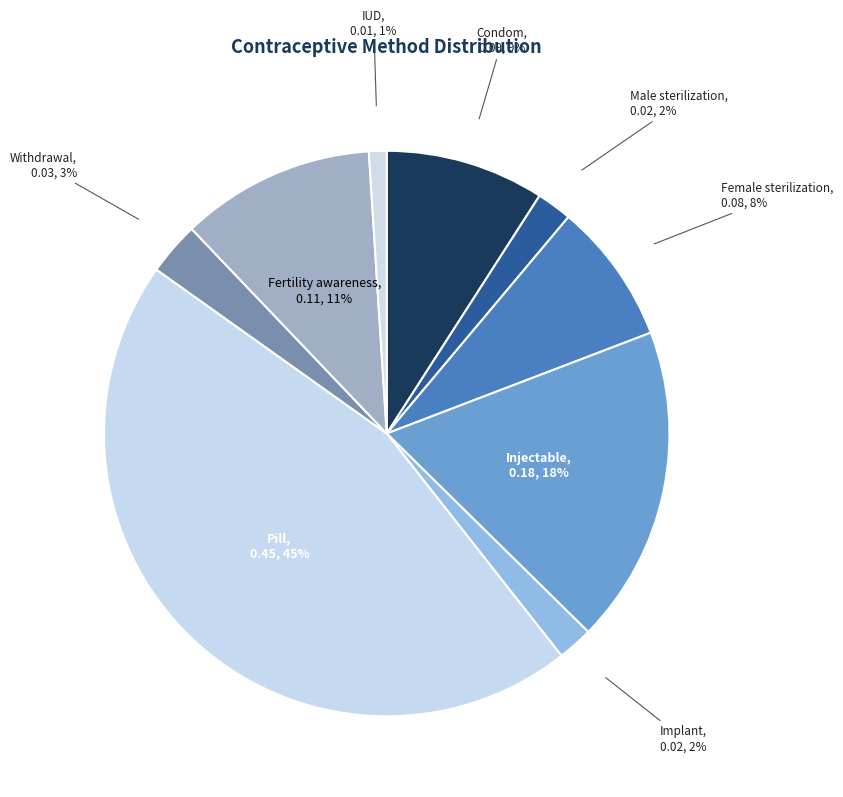

Count the number of slices in the pie.

9